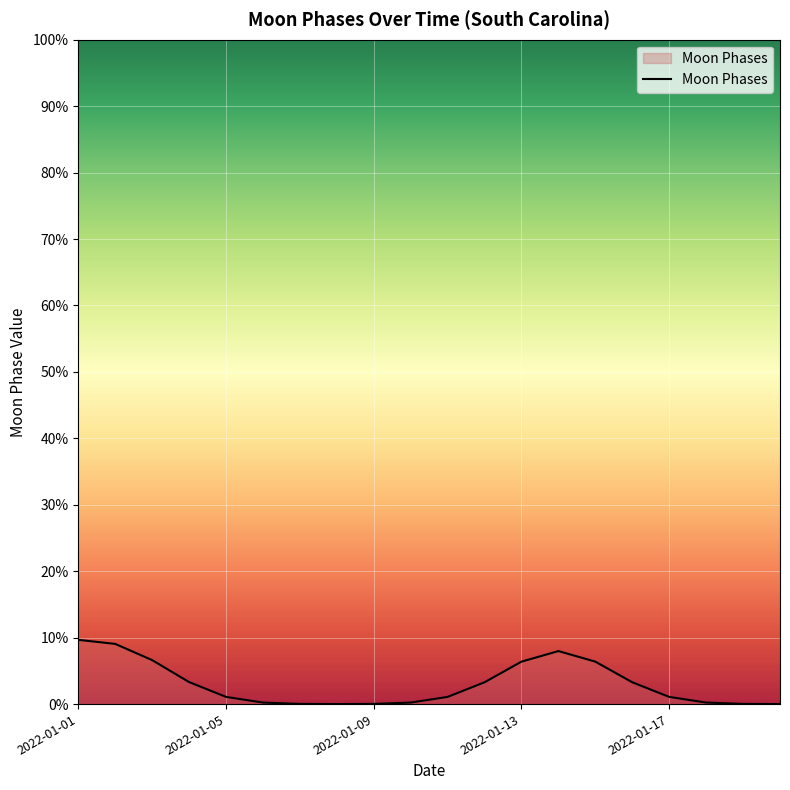

What is the difference between the maximum and minimum values?

9.7